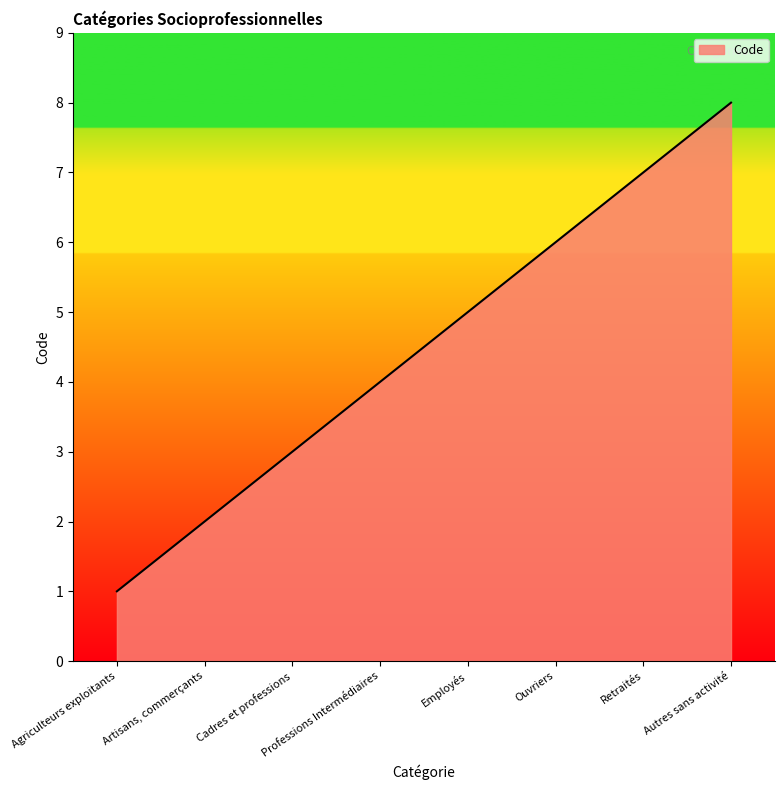

What is the minimum value shown in the chart?

1